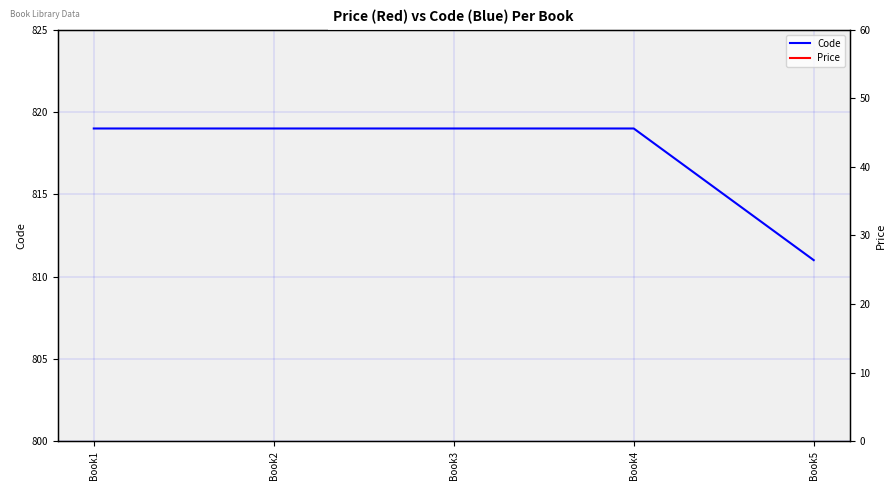

Reading left to right, extract all data points from this chart.

Code: 819	819	819	819	811
Price: 35	39	38	22	30
Price (right axis): 35	39	38	22	30